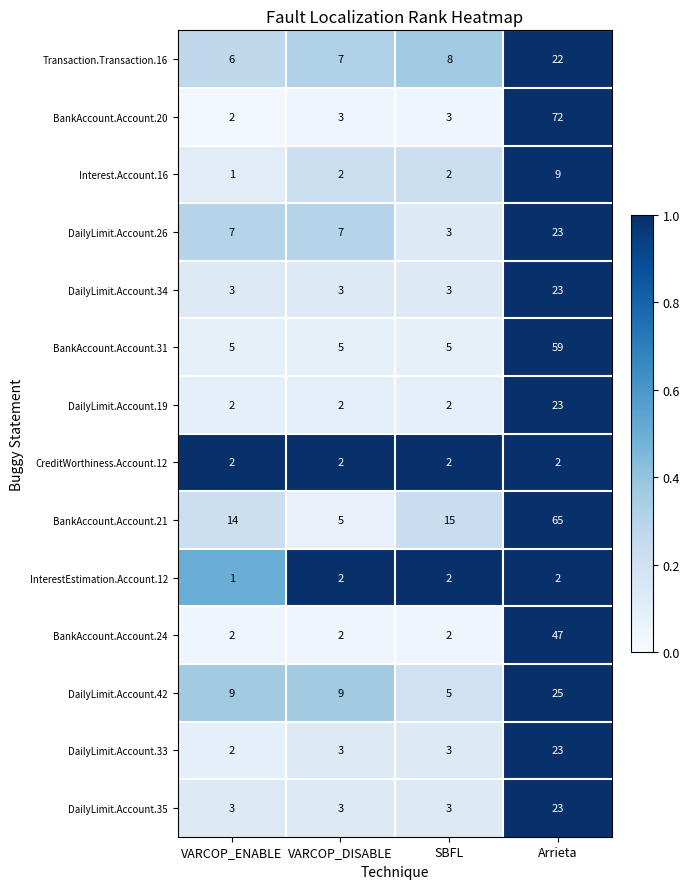

What is the average value of the DailyLimit.Account.19 series?

7